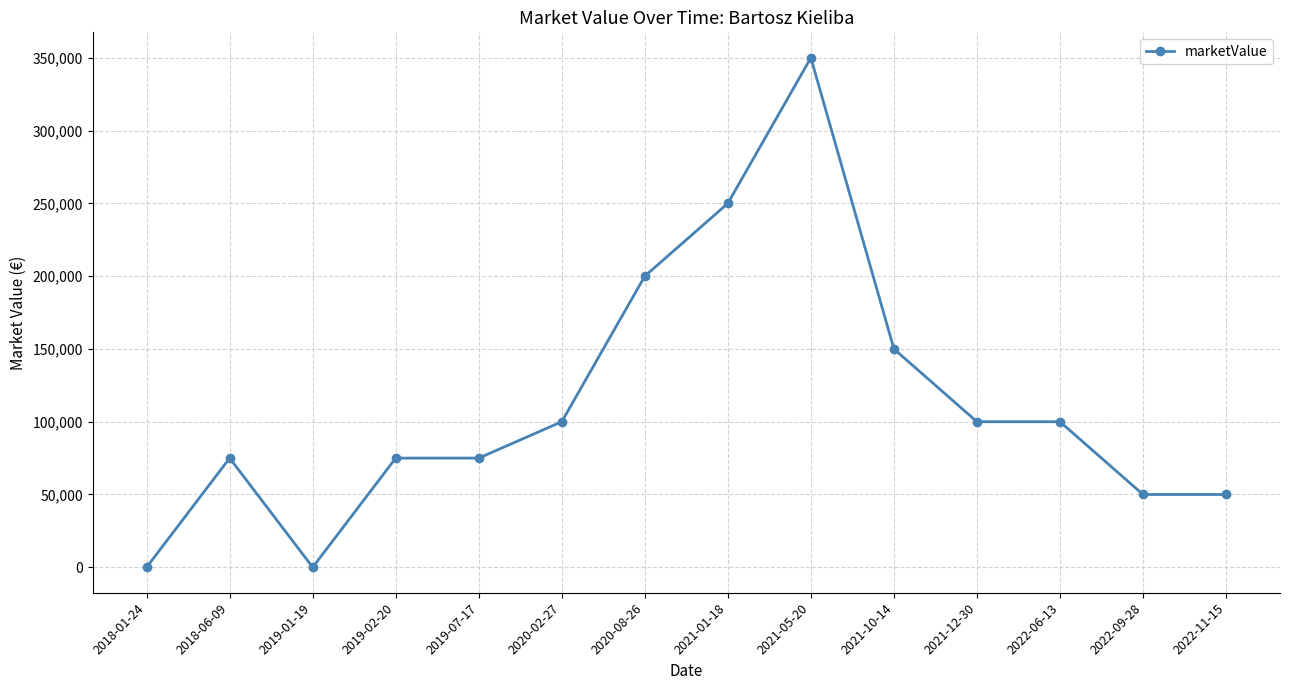

What is the average value?

112500